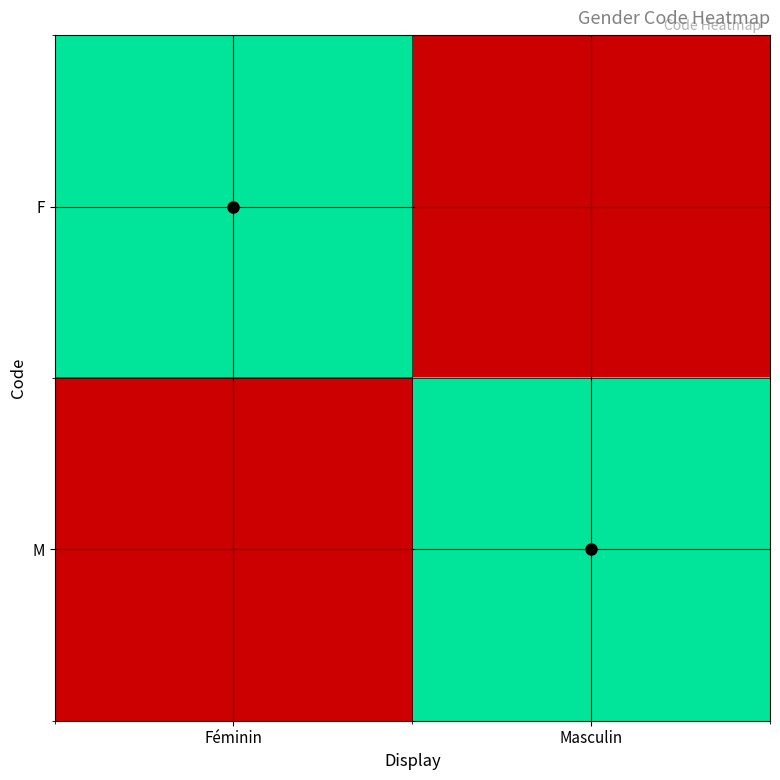

What is the total value across all series at Masculin?

1